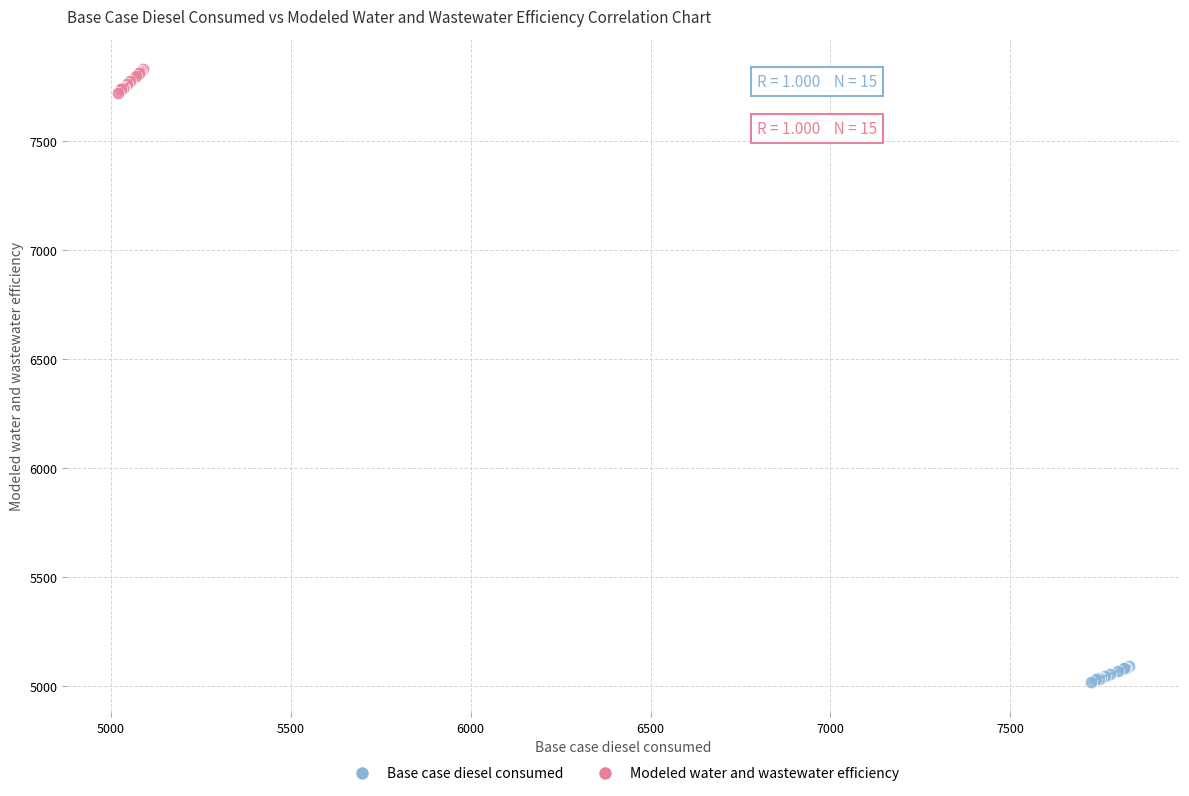

What are all the series names shown in the legend?

Base case diesel consumed, Modeled water and wastewater efficiency